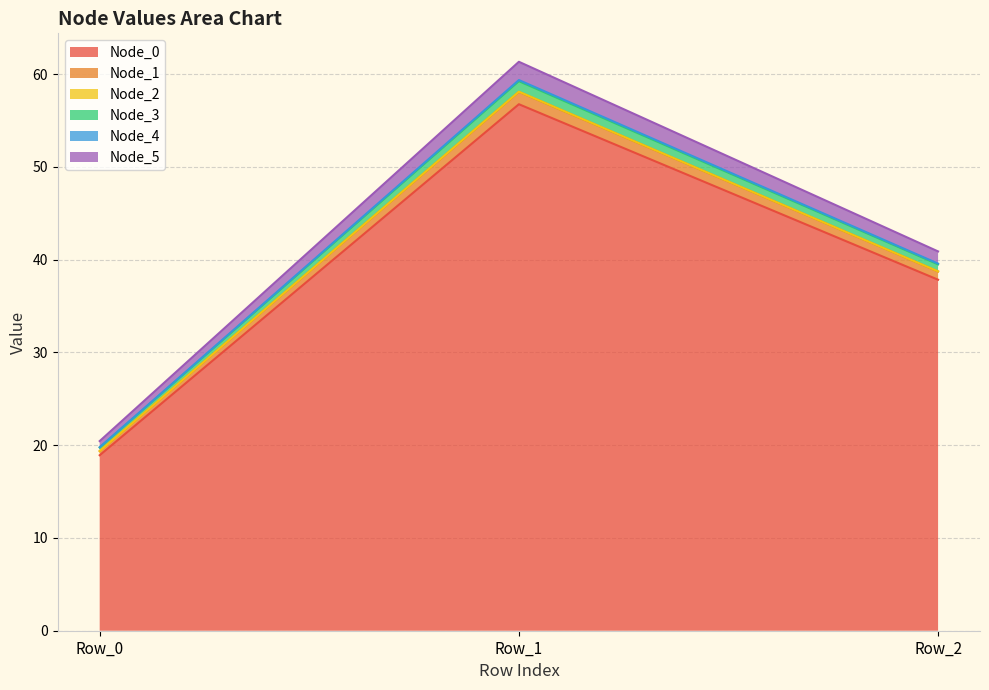

Which category has the lowest value in the Node_3 series?

Row_0